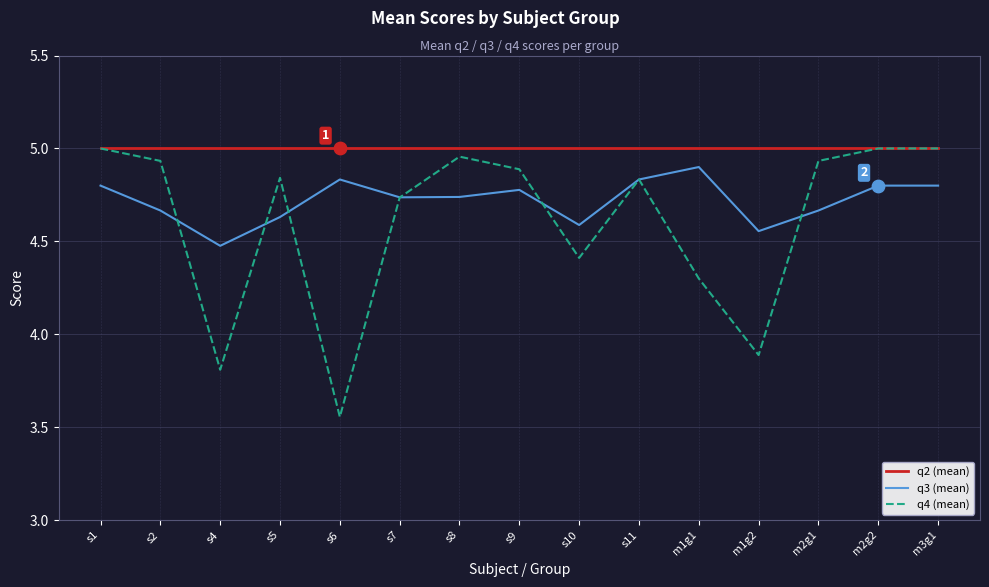

Which series has the largest total across all categories?

q2 (mean)